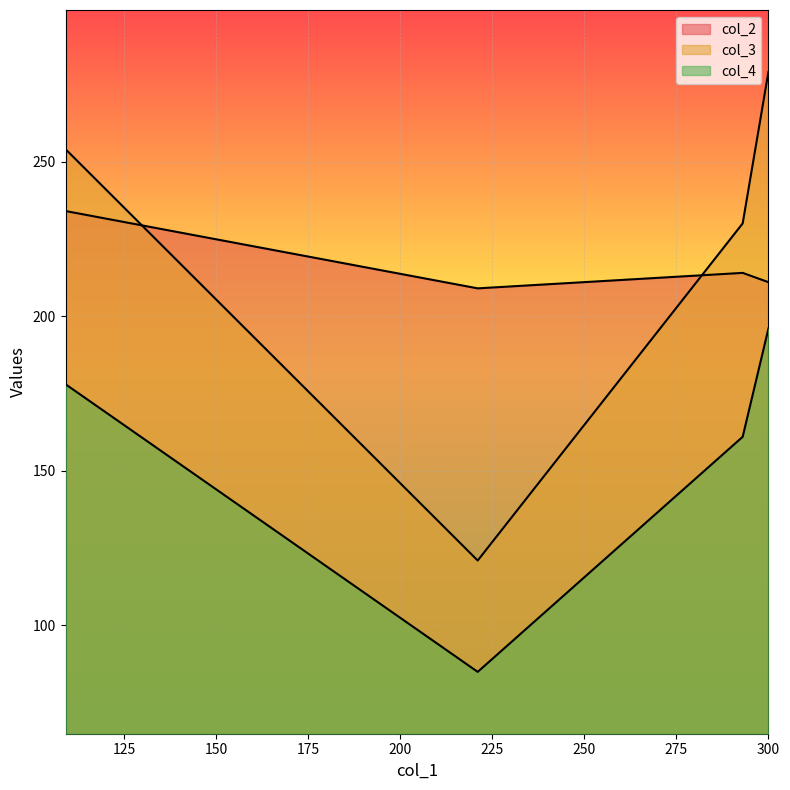

Between 109 and 221, which series saw the biggest shift?

col_3